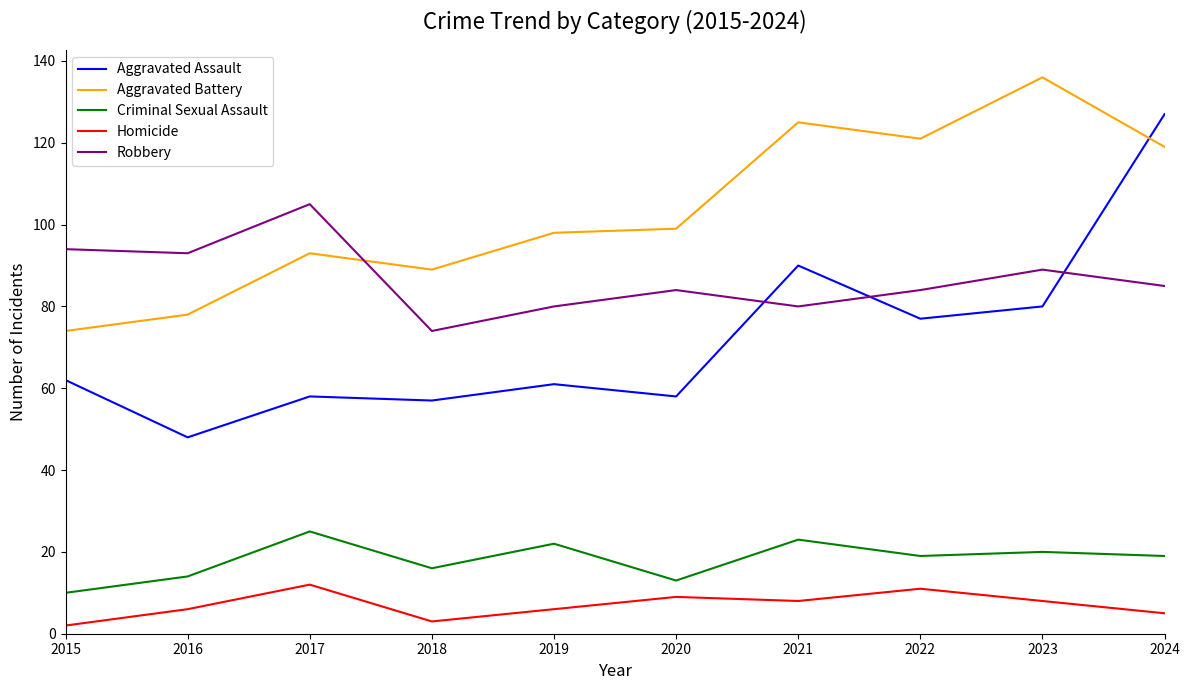

Is the value of Aggravated Battery at 2023 greater than the value of Homicide at 2019?

Yes